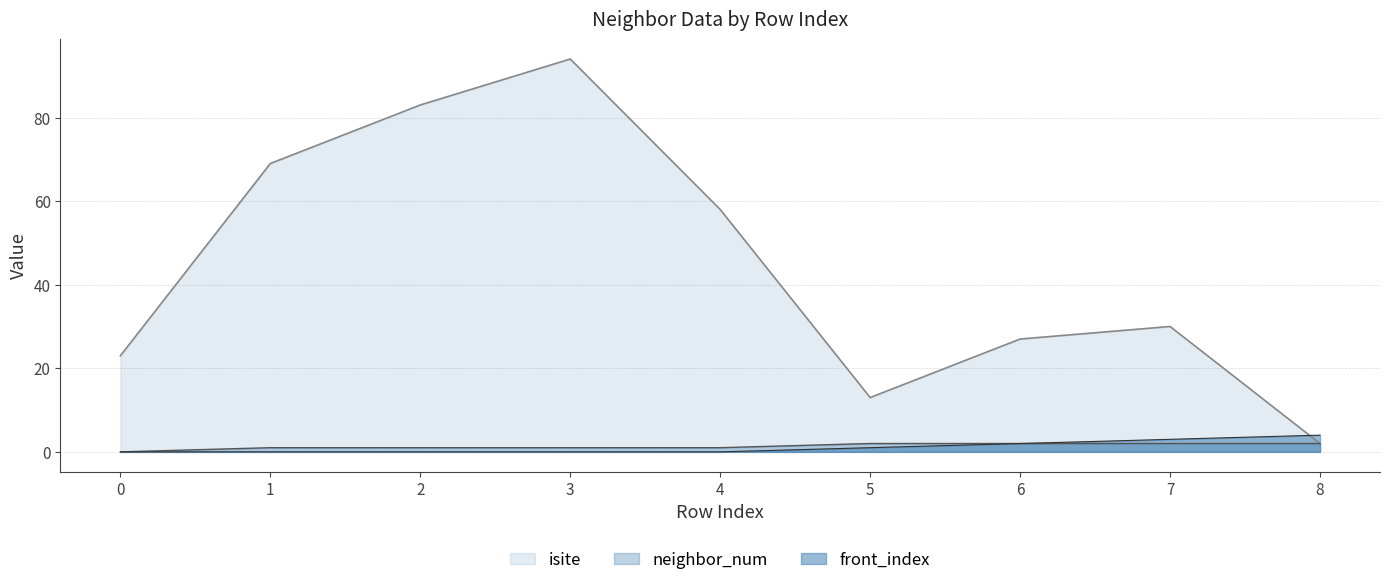

True or false: isite and neighbor_num cross at least once.

False